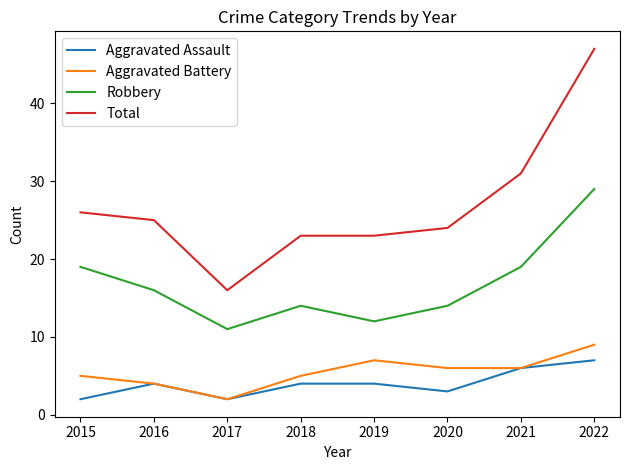

Is the value of Aggravated Assault at 2022 greater than the value of Aggravated Battery at 2018?

Yes